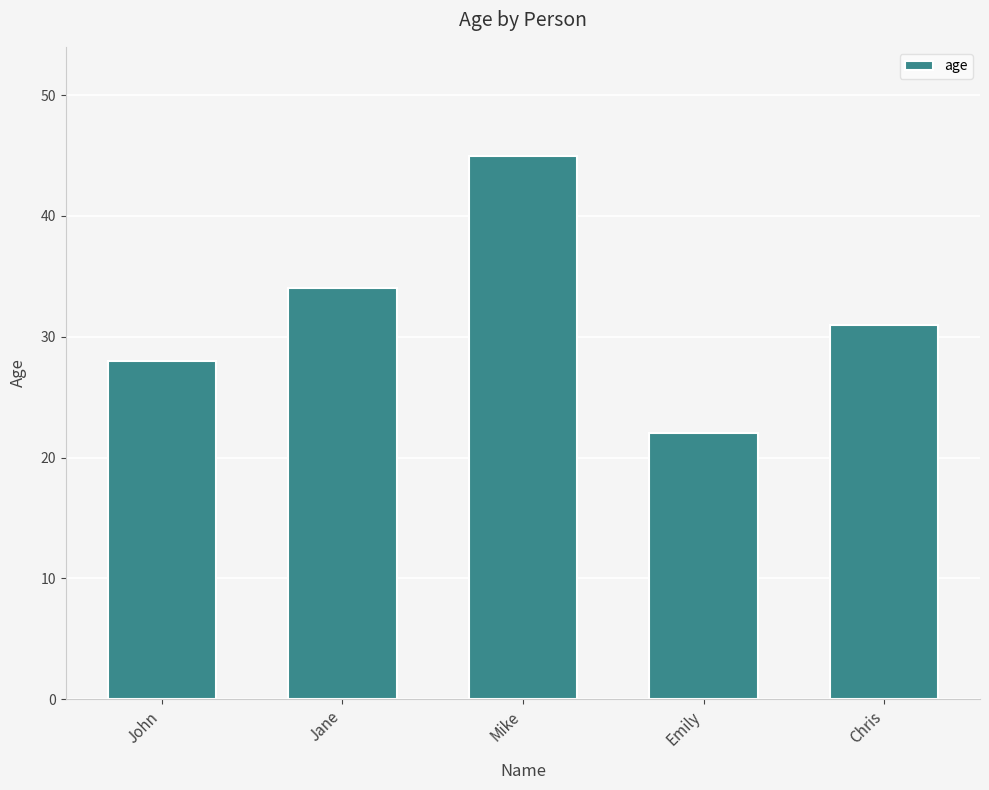

What is the difference between the second highest and second lowest values?

6